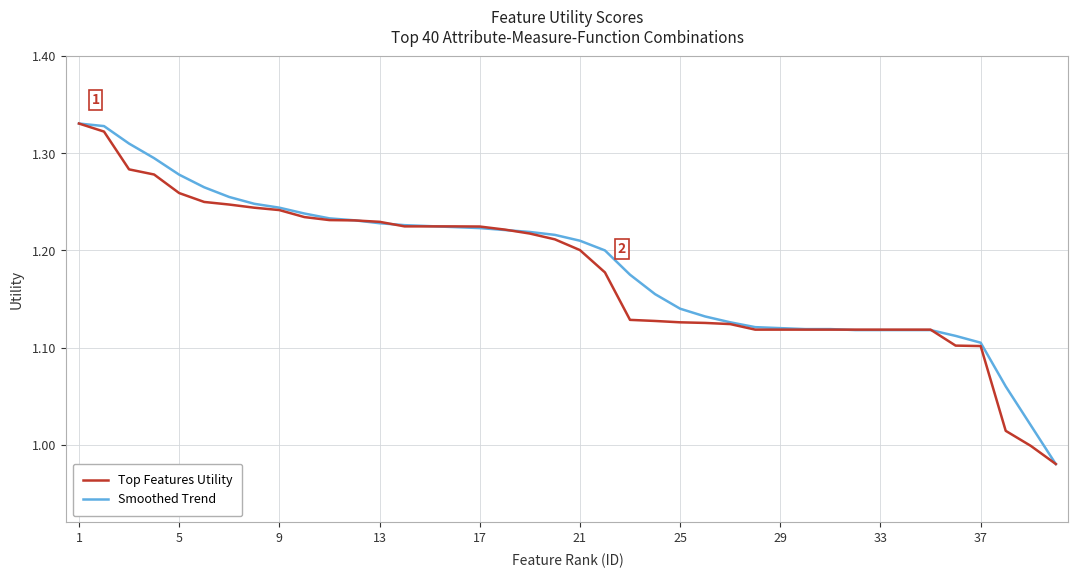

How many series are shown in this chart?

2